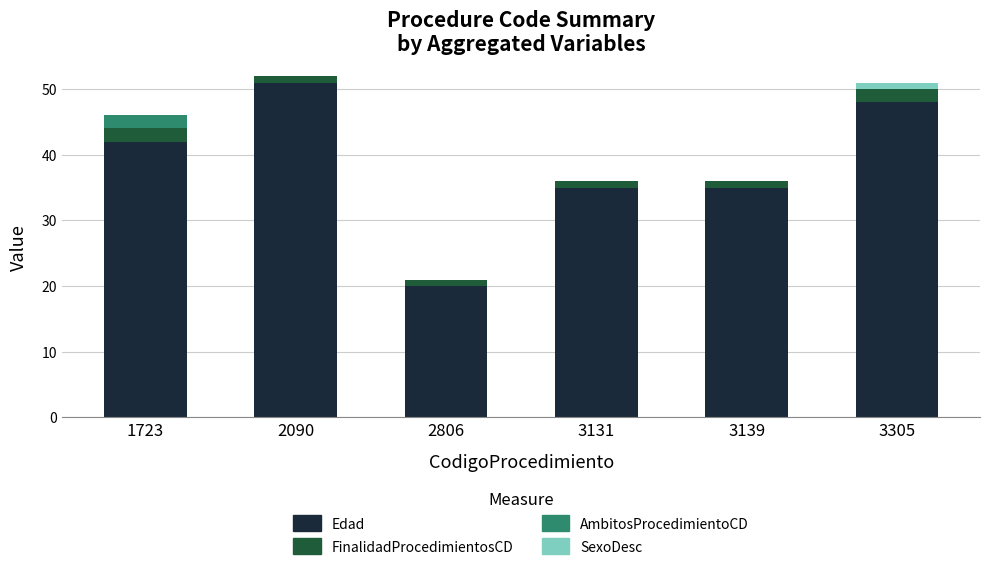

What is the maximum value for Edad?

51